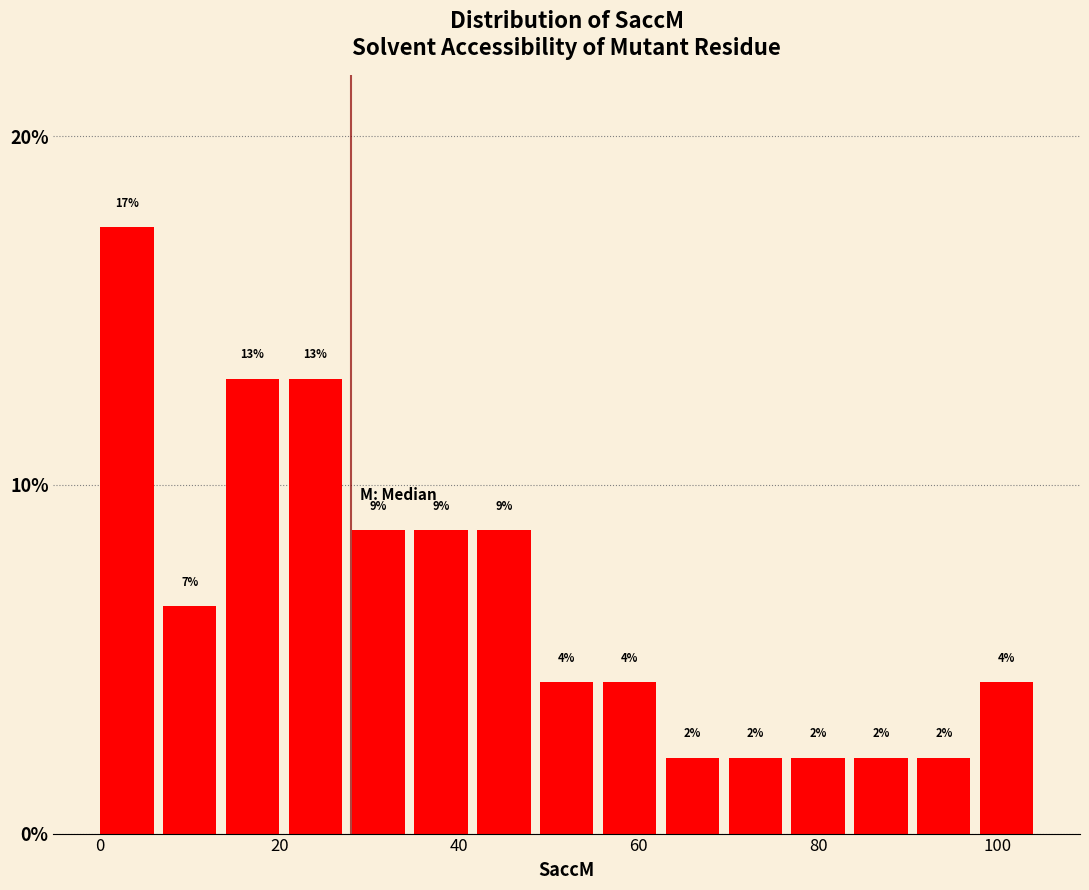

Read against the x-axis, roughly where is the centre of the tallest bar?

2